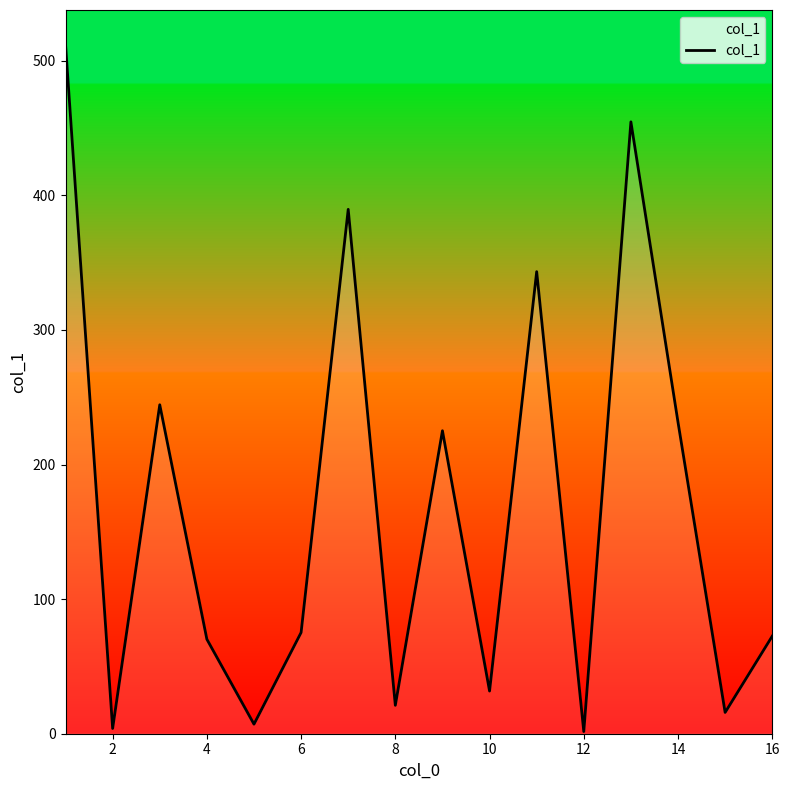

How many lines are shown in the chart?

1